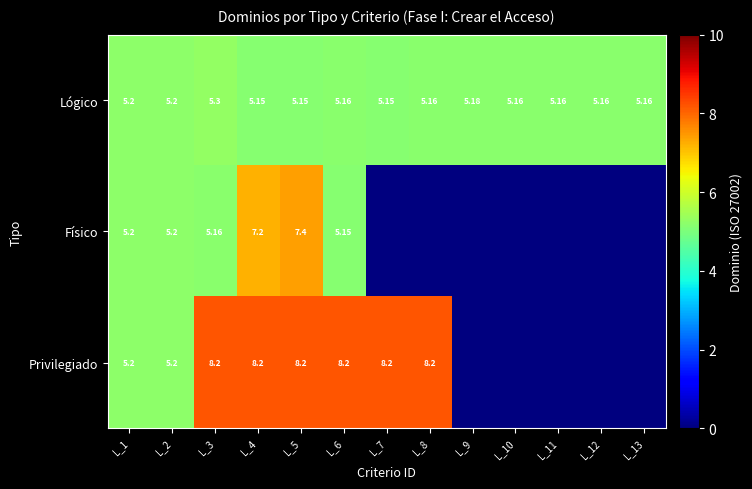

Count the number of categories in the chart.

13